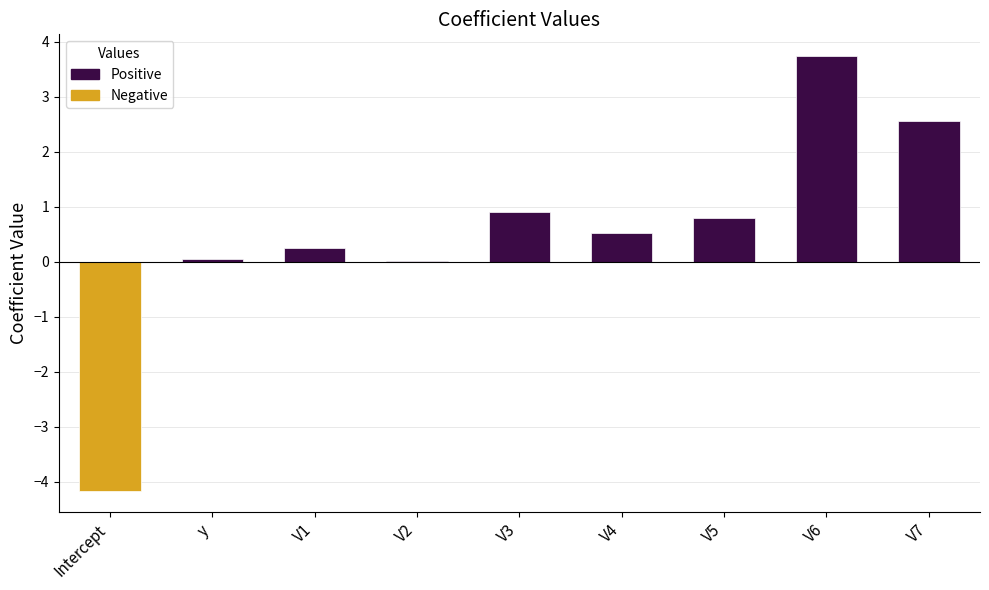

True or false: the data shows 0.0 at V2.

True